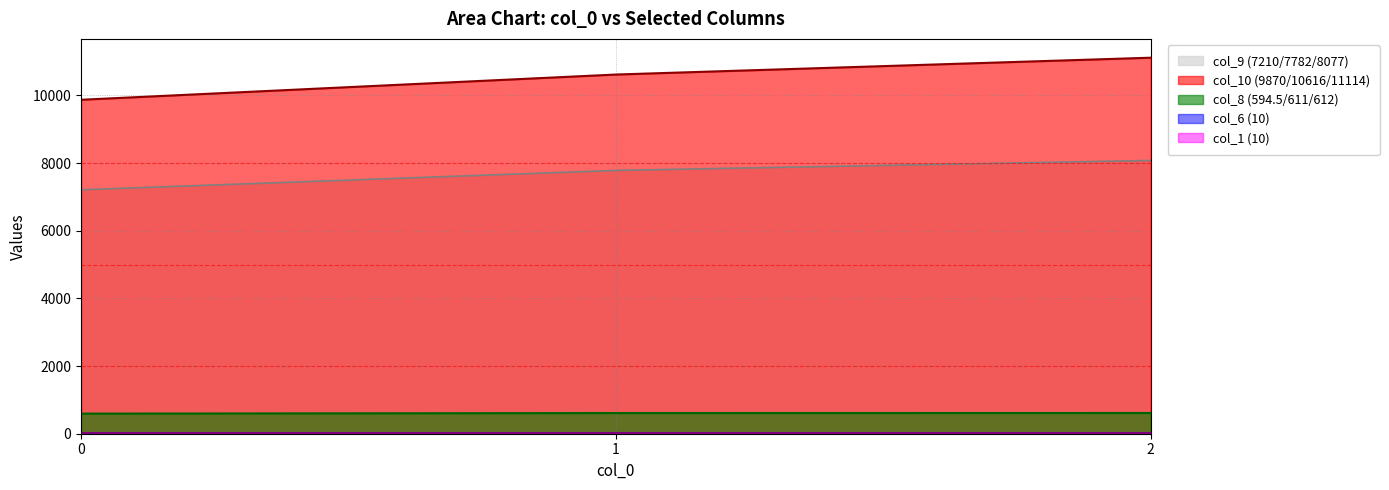

Does the chart have visible grid lines?

Yes